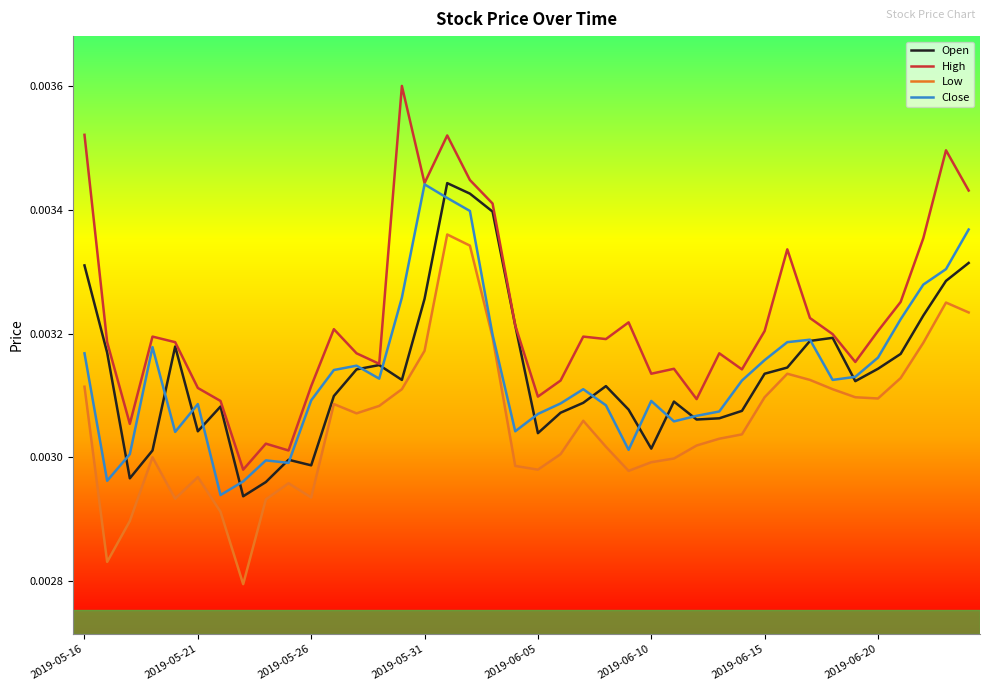

Which series has the largest total across all categories?

High